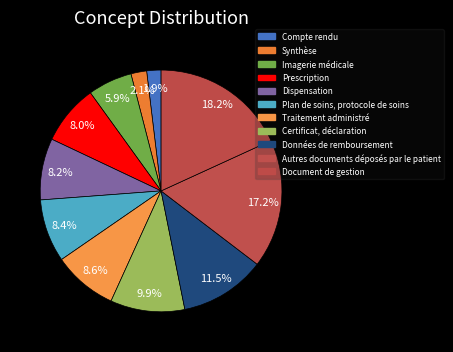

Count the number of slices in the pie.

11